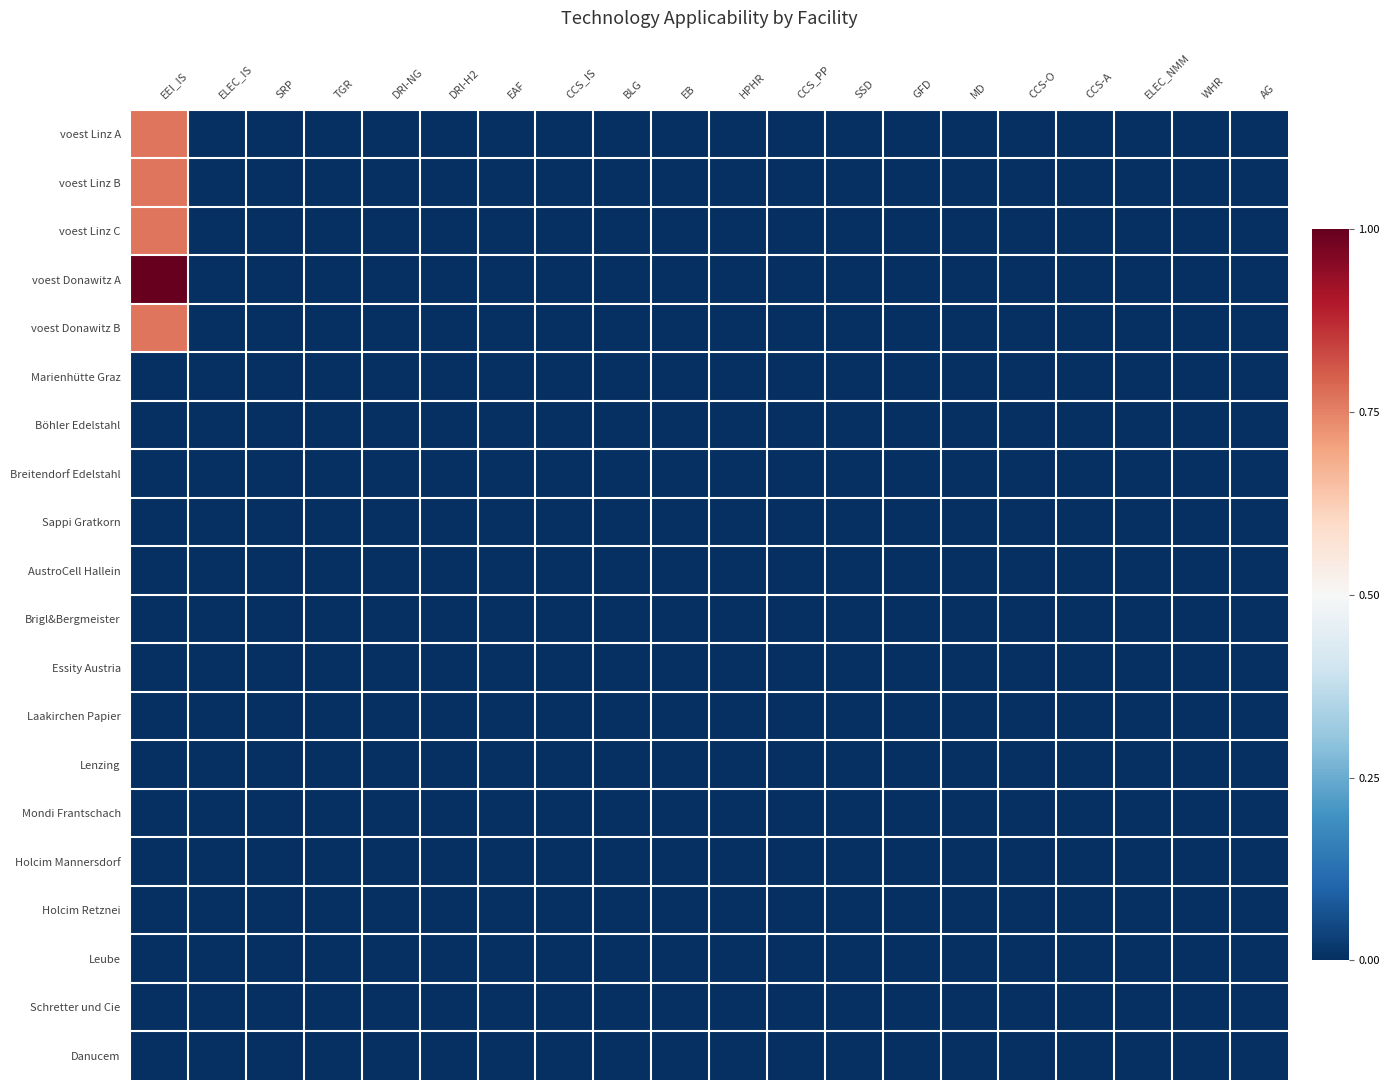

Reading right to left, what are all the values shown in this chart?

voest Linz A: AG=0.0	WHR=0.0	ELEC_NMM=0.0	CCS-A=0.0	CCS-O=0.0	MD=0.0	GFD=0.0	SSD=0.0	CCS_PP=0.0	HPHR=0.0	EB=0.0	BLG=0.0	CCS_IS=0.0	EAF=0.0	DRI-H2=0.0	DRI-NG=0.0	TGR=0.0	SRP=0.0	ELEC_IS=0.0	EEI_IS=0.8
voest Linz B: AG=0.0	WHR=0.0	ELEC_NMM=0.0	CCS-A=0.0	CCS-O=0.0	MD=0.0	GFD=0.0	SSD=0.0	CCS_PP=0.0	HPHR=0.0	EB=0.0	BLG=0.0	CCS_IS=0.0	EAF=0.0	DRI-H2=0.0	DRI-NG=0.0	TGR=0.0	SRP=0.0	ELEC_IS=0.0	EEI_IS=0.8
voest Linz C: AG=0.0	WHR=0.0	ELEC_NMM=0.0	CCS-A=0.0	CCS-O=0.0	MD=0.0	GFD=0.0	SSD=0.0	CCS_PP=0.0	HPHR=0.0	EB=0.0	BLG=0.0	CCS_IS=0.0	EAF=0.0	DRI-H2=0.0	DRI-NG=0.0	TGR=0.0	SRP=0.0	ELEC_IS=0.0	EEI_IS=0.8
voest Donawitz A: AG=0.0	WHR=0.0	ELEC_NMM=0.0	CCS-A=0.0	CCS-O=0.0	MD=0.0	GFD=0.0	SSD=0.0	CCS_PP=0.0	HPHR=0.0	EB=0.0	BLG=0.0	CCS_IS=0.0	EAF=0.0	DRI-H2=0.0	DRI-NG=0.0	TGR=0.0	SRP=0.0	ELEC_IS=0.0	EEI_IS=1.0
voest Donawitz B: AG=0.0	WHR=0.0	ELEC_NMM=0.0	CCS-A=0.0	CCS-O=0.0	MD=0.0	GFD=0.0	SSD=0.0	CCS_PP=0.0	HPHR=0.0	EB=0.0	BLG=0.0	CCS_IS=0.0	EAF=0.0	DRI-H2=0.0	DRI-NG=0.0	TGR=0.0	SRP=0.0	ELEC_IS=0.0	EEI_IS=0.8
Marienhütte Graz: AG=0.0	WHR=0.0	ELEC_NMM=0.0	CCS-A=0.0	CCS-O=0.0	MD=0.0	GFD=0.0	SSD=0.0	CCS_PP=0.0	HPHR=0.0	EB=0.0	BLG=0.0	CCS_IS=0.0	EAF=0.0	DRI-H2=0.0	DRI-NG=0.0	TGR=0.0	SRP=0.0	ELEC_IS=0.0	EEI_IS=0.0
Böhler Edelstahl: AG=0.0	WHR=0.0	ELEC_NMM=0.0	CCS-A=0.0	CCS-O=0.0	MD=0.0	GFD=0.0	SSD=0.0	CCS_PP=0.0	HPHR=0.0	EB=0.0	BLG=0.0	CCS_IS=0.0	EAF=0.0	DRI-H2=0.0	DRI-NG=0.0	TGR=0.0	SRP=0.0	ELEC_IS=0.0	EEI_IS=0.0
Breitendorf Edelstahl: AG=0.0	WHR=0.0	ELEC_NMM=0.0	CCS-A=0.0	CCS-O=0.0	MD=0.0	GFD=0.0	SSD=0.0	CCS_PP=0.0	HPHR=0.0	EB=0.0	BLG=0.0	CCS_IS=0.0	EAF=0.0	DRI-H2=0.0	DRI-NG=0.0	TGR=0.0	SRP=0.0	ELEC_IS=0.0	EEI_IS=0.0
Sappi Gratkorn: AG=0.0	WHR=0.0	ELEC_NMM=0.0	CCS-A=0.0	CCS-O=0.0	MD=0.0	GFD=0.0	SSD=0.0	CCS_PP=0.0	HPHR=0.0	EB=0.0	BLG=0.0	CCS_IS=0.0	EAF=0.0	DRI-H2=0.0	DRI-NG=0.0	TGR=0.0	SRP=0.0	ELEC_IS=0.0	EEI_IS=0.0
AustroCell Hallein: AG=0.0	WHR=0.0	ELEC_NMM=0.0	CCS-A=0.0	CCS-O=0.0	MD=0.0	GFD=0.0	SSD=0.0	CCS_PP=0.0	HPHR=0.0	EB=0.0	BLG=0.0	CCS_IS=0.0	EAF=0.0	DRI-H2=0.0	DRI-NG=0.0	TGR=0.0	SRP=0.0	ELEC_IS=0.0	EEI_IS=0.0
Brigl&Bergmeister: AG=0.0	WHR=0.0	ELEC_NMM=0.0	CCS-A=0.0	CCS-O=0.0	MD=0.0	GFD=0.0	SSD=0.0	CCS_PP=0.0	HPHR=0.0	EB=0.0	BLG=0.0	CCS_IS=0.0	EAF=0.0	DRI-H2=0.0	DRI-NG=0.0	TGR=0.0	SRP=0.0	ELEC_IS=0.0	EEI_IS=0.0
Essity Austria: AG=0.0	WHR=0.0	ELEC_NMM=0.0	CCS-A=0.0	CCS-O=0.0	MD=0.0	GFD=0.0	SSD=0.0	CCS_PP=0.0	HPHR=0.0	EB=0.0	BLG=0.0	CCS_IS=0.0	EAF=0.0	DRI-H2=0.0	DRI-NG=0.0	TGR=0.0	SRP=0.0	ELEC_IS=0.0	EEI_IS=0.0
Laakirchen Papier: AG=0.0	WHR=0.0	ELEC_NMM=0.0	CCS-A=0.0	CCS-O=0.0	MD=0.0	GFD=0.0	SSD=0.0	CCS_PP=0.0	HPHR=0.0	EB=0.0	BLG=0.0	CCS_IS=0.0	EAF=0.0	DRI-H2=0.0	DRI-NG=0.0	TGR=0.0	SRP=0.0	ELEC_IS=0.0	EEI_IS=0.0
Lenzing: AG=0.0	WHR=0.0	ELEC_NMM=0.0	CCS-A=0.0	CCS-O=0.0	MD=0.0	GFD=0.0	SSD=0.0	CCS_PP=0.0	HPHR=0.0	EB=0.0	BLG=0.0	CCS_IS=0.0	EAF=0.0	DRI-H2=0.0	DRI-NG=0.0	TGR=0.0	SRP=0.0	ELEC_IS=0.0	EEI_IS=0.0
Mondi Frantschach: AG=0.0	WHR=0.0	ELEC_NMM=0.0	CCS-A=0.0	CCS-O=0.0	MD=0.0	GFD=0.0	SSD=0.0	CCS_PP=0.0	HPHR=0.0	EB=0.0	BLG=0.0	CCS_IS=0.0	EAF=0.0	DRI-H2=0.0	DRI-NG=0.0	TGR=0.0	SRP=0.0	ELEC_IS=0.0	EEI_IS=0.0
Holcim Mannersdorf: AG=0.0	WHR=0.0	ELEC_NMM=0.0	CCS-A=0.0	CCS-O=0.0	MD=0.0	GFD=0.0	SSD=0.0	CCS_PP=0.0	HPHR=0.0	EB=0.0	BLG=0.0	CCS_IS=0.0	EAF=0.0	DRI-H2=0.0	DRI-NG=0.0	TGR=0.0	SRP=0.0	ELEC_IS=0.0	EEI_IS=0.0
Holcim Retznei: AG=0.0	WHR=0.0	ELEC_NMM=0.0	CCS-A=0.0	CCS-O=0.0	MD=0.0	GFD=0.0	SSD=0.0	CCS_PP=0.0	HPHR=0.0	EB=0.0	BLG=0.0	CCS_IS=0.0	EAF=0.0	DRI-H2=0.0	DRI-NG=0.0	TGR=0.0	SRP=0.0	ELEC_IS=0.0	EEI_IS=0.0
Leube: AG=0.0	WHR=0.0	ELEC_NMM=0.0	CCS-A=0.0	CCS-O=0.0	MD=0.0	GFD=0.0	SSD=0.0	CCS_PP=0.0	HPHR=0.0	EB=0.0	BLG=0.0	CCS_IS=0.0	EAF=0.0	DRI-H2=0.0	DRI-NG=0.0	TGR=0.0	SRP=0.0	ELEC_IS=0.0	EEI_IS=0.0
Schretter und Cie: AG=0.0	WHR=0.0	ELEC_NMM=0.0	CCS-A=0.0	CCS-O=0.0	MD=0.0	GFD=0.0	SSD=0.0	CCS_PP=0.0	HPHR=0.0	EB=0.0	BLG=0.0	CCS_IS=0.0	EAF=0.0	DRI-H2=0.0	DRI-NG=0.0	TGR=0.0	SRP=0.0	ELEC_IS=0.0	EEI_IS=0.0
Danucem: AG=0.0	WHR=0.0	ELEC_NMM=0.0	CCS-A=0.0	CCS-O=0.0	MD=0.0	GFD=0.0	SSD=0.0	CCS_PP=0.0	HPHR=0.0	EB=0.0	BLG=0.0	CCS_IS=0.0	EAF=0.0	DRI-H2=0.0	DRI-NG=0.0	TGR=0.0	SRP=0.0	ELEC_IS=0.0	EEI_IS=0.0